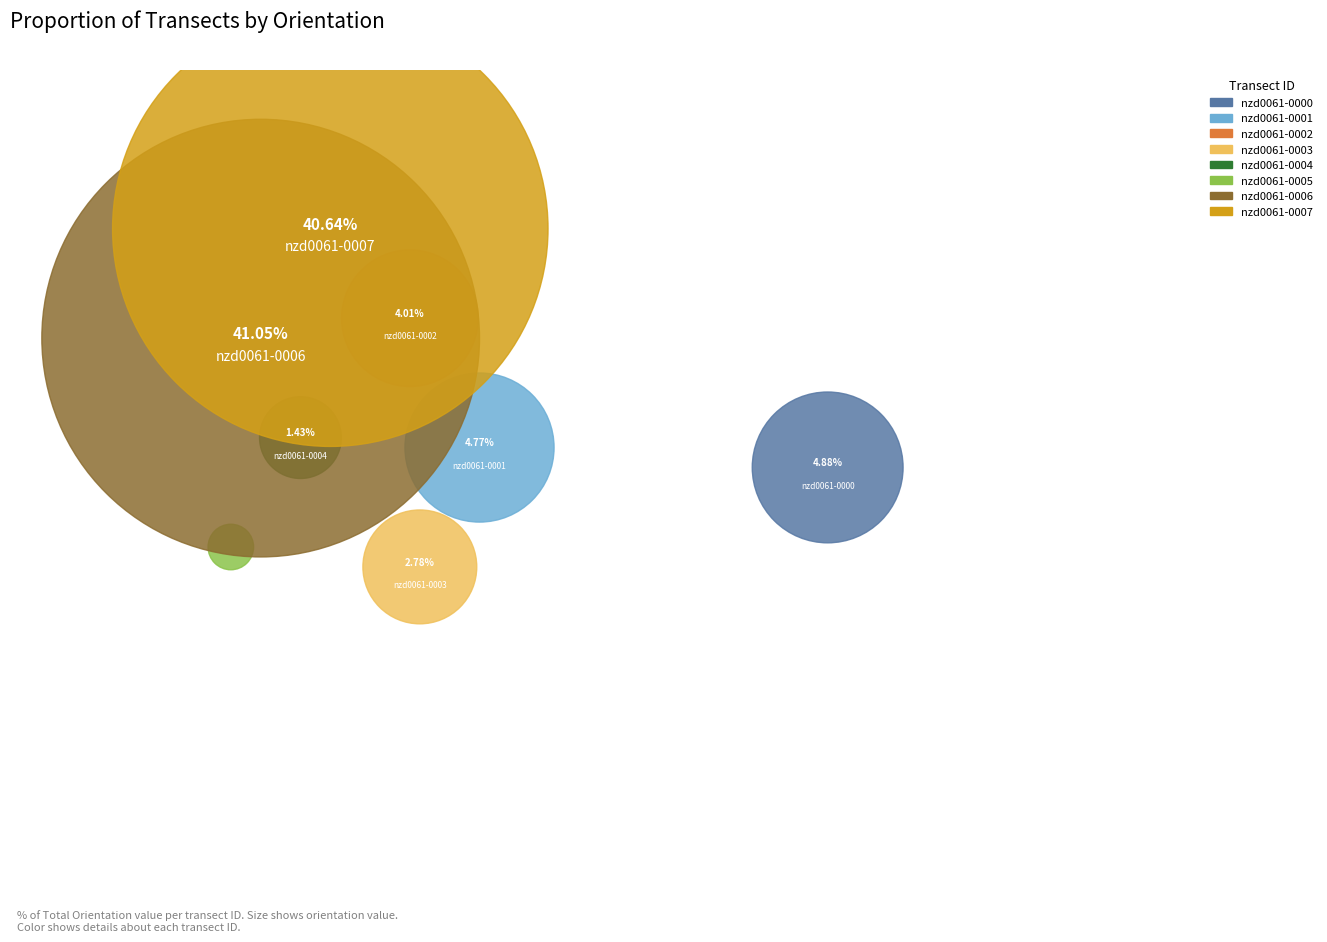

To the nearest percent, what is the difference between the largest and smallest slice percentages?

41%